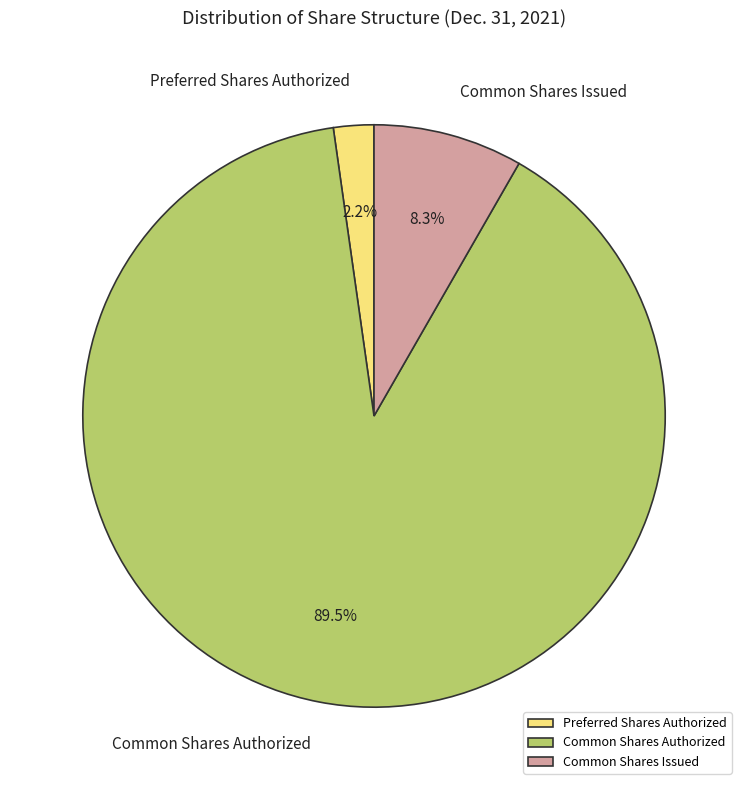

Does Common Shares Authorized account for over 50% of the chart?

Yes